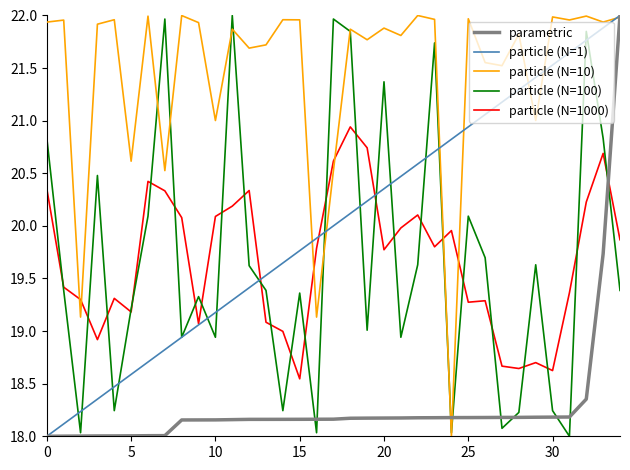

What is the minimum value shown in the chart?

18.0